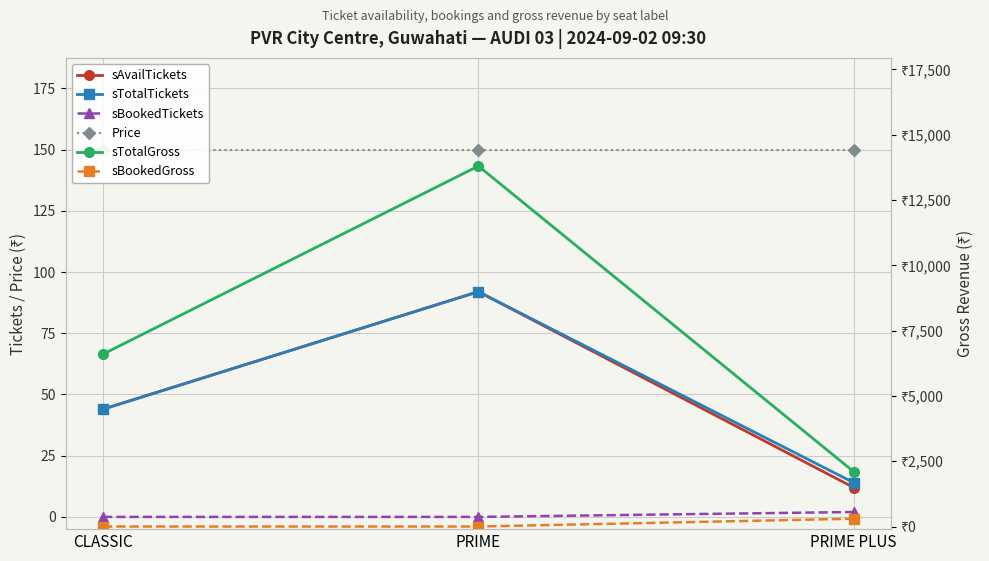

The value of sTotalTickets at PRIME PLUS is 14. True or false?

True